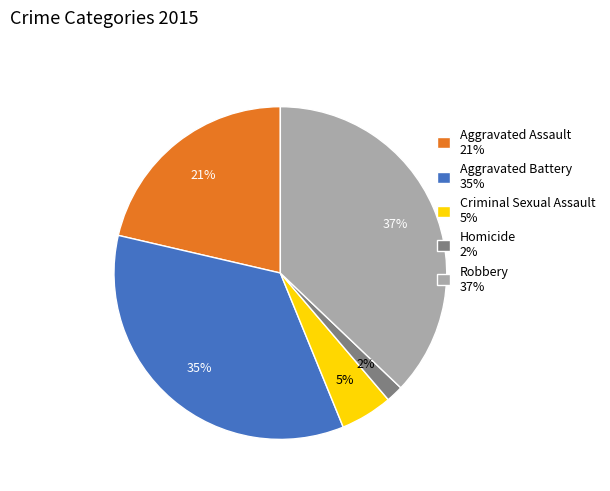

What percentage is the Aggravated Battery slice, to the nearest percent?

35%